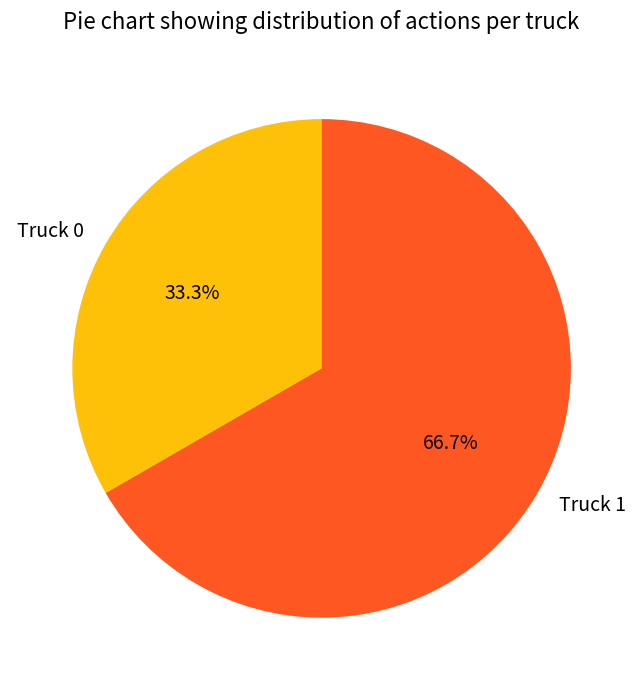

Count the number of slices in the pie.

2